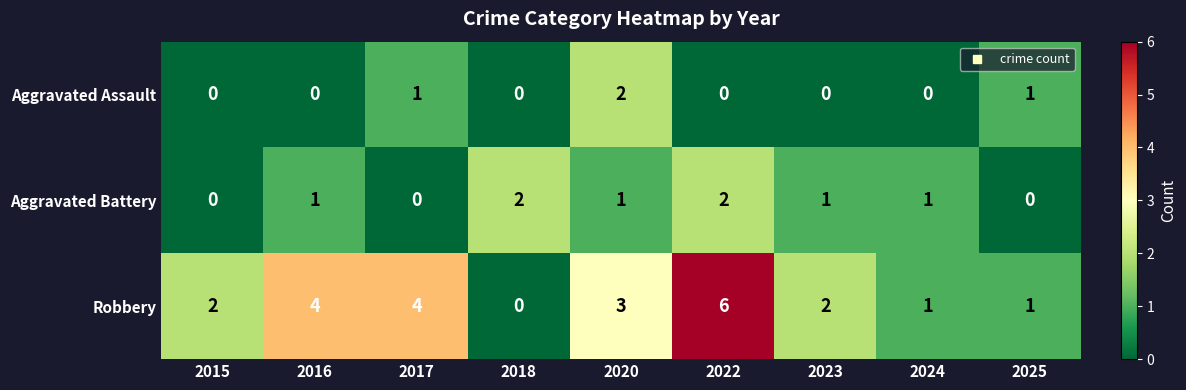

List the series in order of their overall mean, lowest first.

Aggravated Assault, Aggravated Battery, Robbery